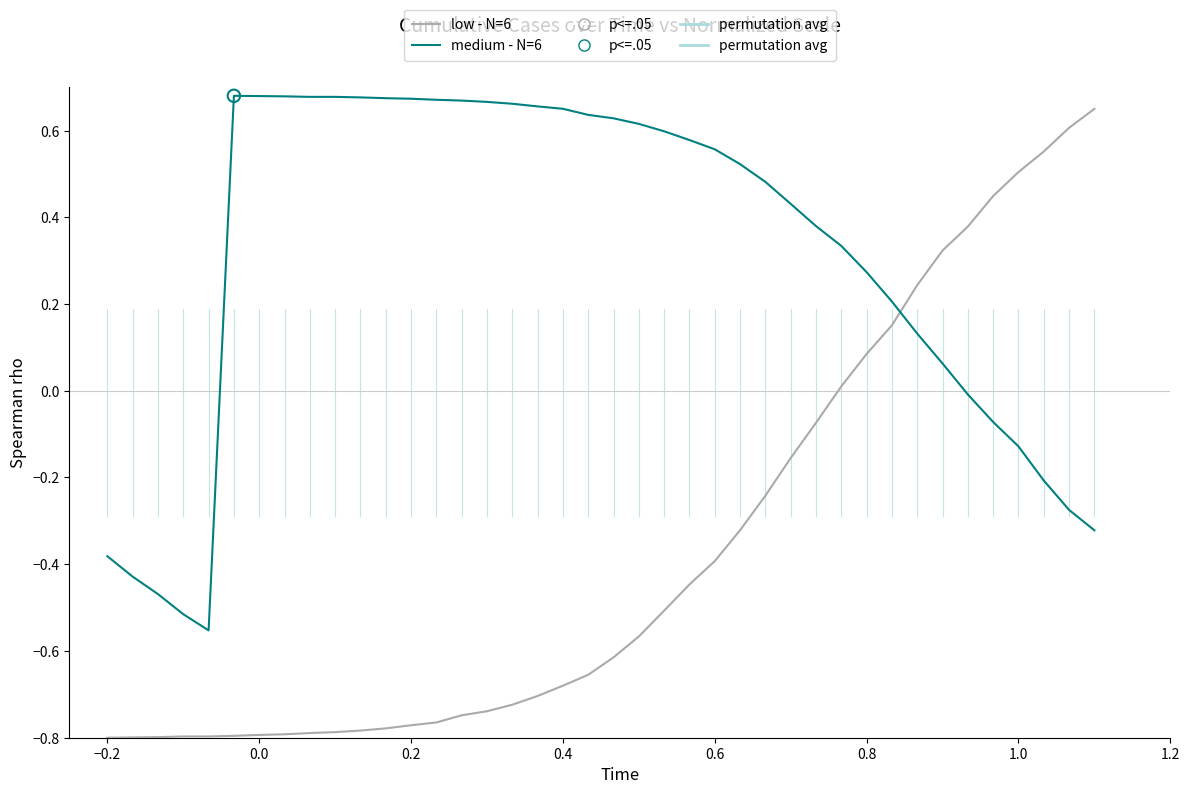

At how many categories does at least one series exceed 0?

35